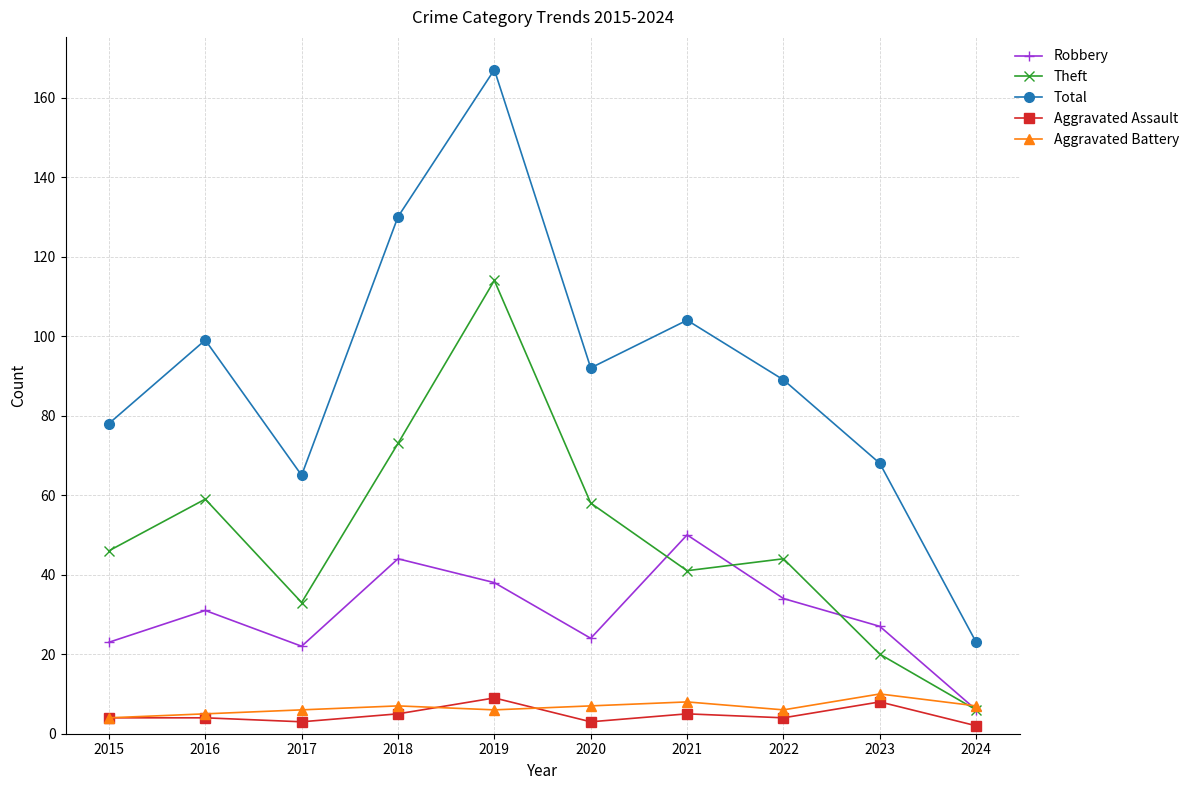

What is the value of the Theft point at the 7th from the left?

41